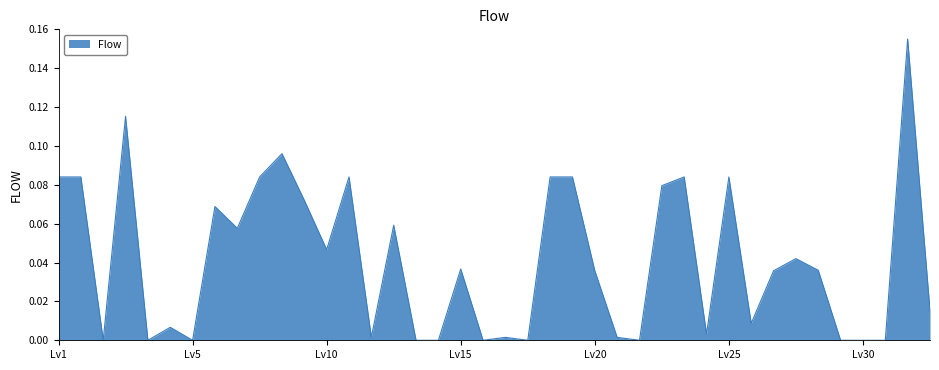

Is this an area chart (filled region under the line)?

Yes